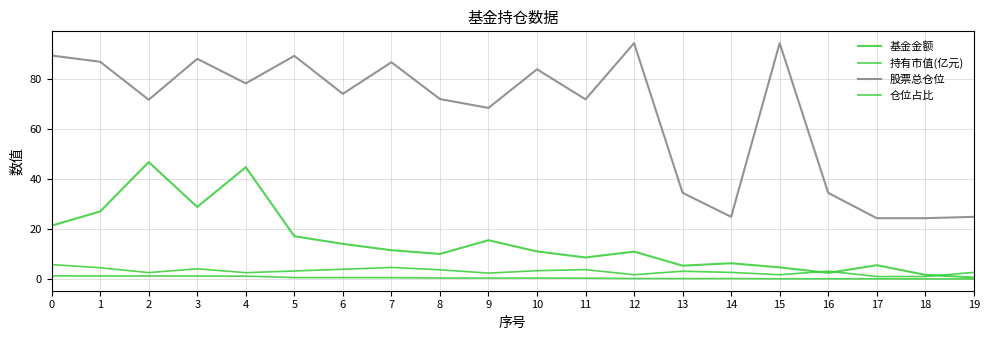

Reading left to right, transcribe all the data shown in this chart.

基金金额: 0=21.4	1=27.1	2=46.9	3=28.9	4=44.8	5=17.1	6=14.1	7=11.5	8=10.0	9=15.5	10=11.0	11=8.6	12=11.0	13=5.3	14=6.3	15=4.7	16=2.4	17=5.5	18=1.7	19=0.6
持有市值(亿元): 0=1.2	1=1.2	2=1.2	3=1.2	4=1.1	5=0.5	6=0.5	7=0.5	8=0.4	9=0.4	10=0.4	11=0.3	12=0.2	13=0.2	14=0.2	15=0.1	16=0.1	17=0.1	18=0.0	19=0.0
股票总仓位: 0=89.6	1=87.1	2=71.8	3=88.3	4=78.4	5=89.4	6=74.2	7=86.9	8=72.1	9=68.6	10=84.1	11=72.0	12=94.5	13=34.5	14=24.9	15=94.5	16=34.5	17=24.4	18=24.4	19=24.9
仓位占比: 0=5.8	1=4.5	2=2.5	3=4.1	4=2.5	5=3.2	6=3.9	7=4.6	8=3.7	9=2.4	10=3.3	11=3.8	12=1.7	13=3.1	14=2.6	15=1.7	16=3.1	17=1.0	18=1.0	19=2.6